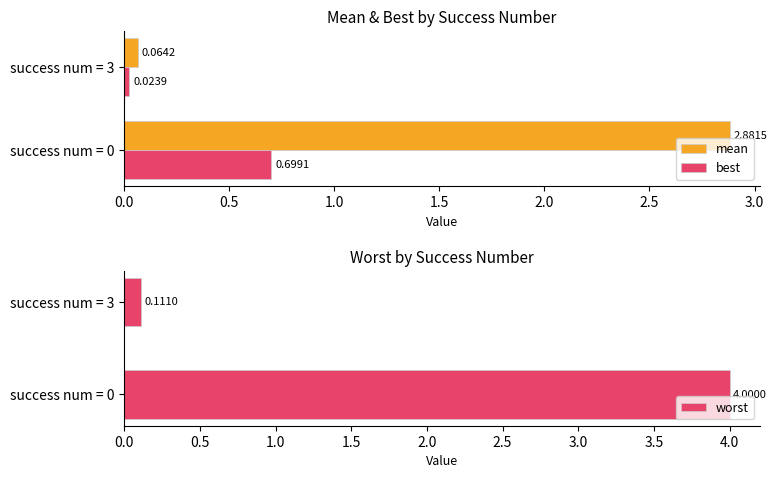

Which series has the widest spread of values?

worst